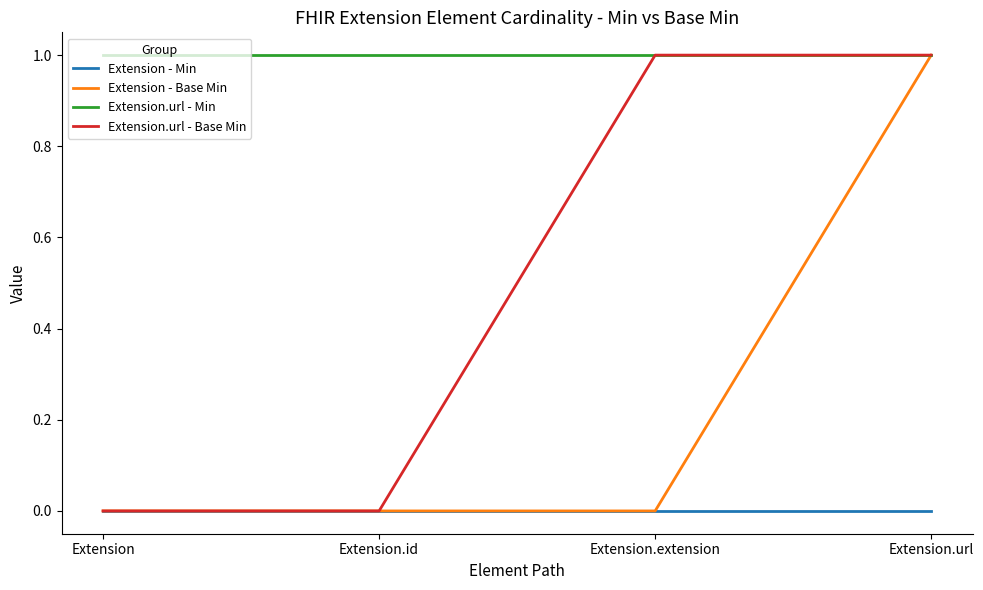

Reading left to right, extract all data points from this chart.

Extension - Min: Extension=0	Extension.id=0	Extension.extension=0	Extension.url=0
Extension - Base Min: Extension=0	Extension.id=0	Extension.extension=0	Extension.url=1
Extension.url - Min: Extension=1	Extension.id=1	Extension.extension=1	Extension.url=1
Extension.url - Base Min: Extension=0	Extension.id=0	Extension.extension=1	Extension.url=1